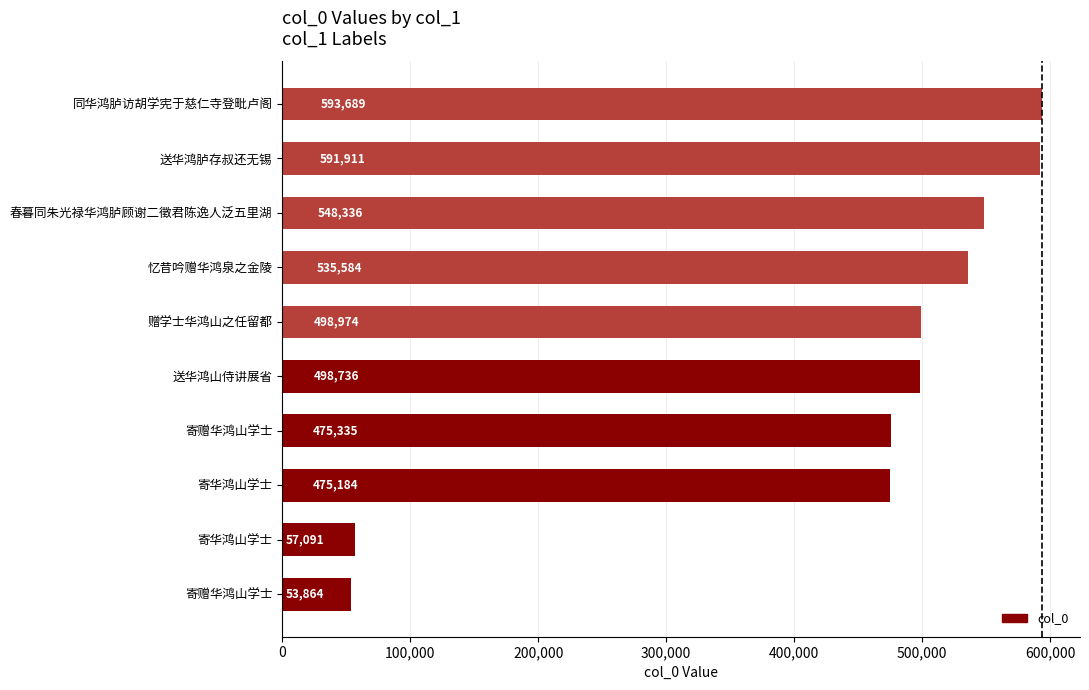

What is the minimum value shown in the chart?

53864